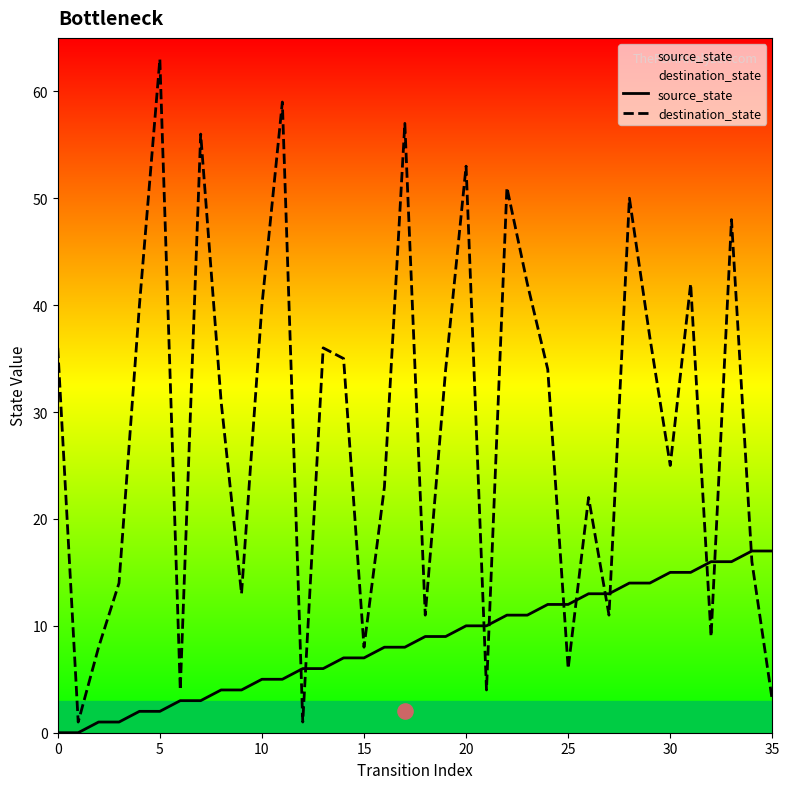

At how many categories does at least one series exceed 24?

20